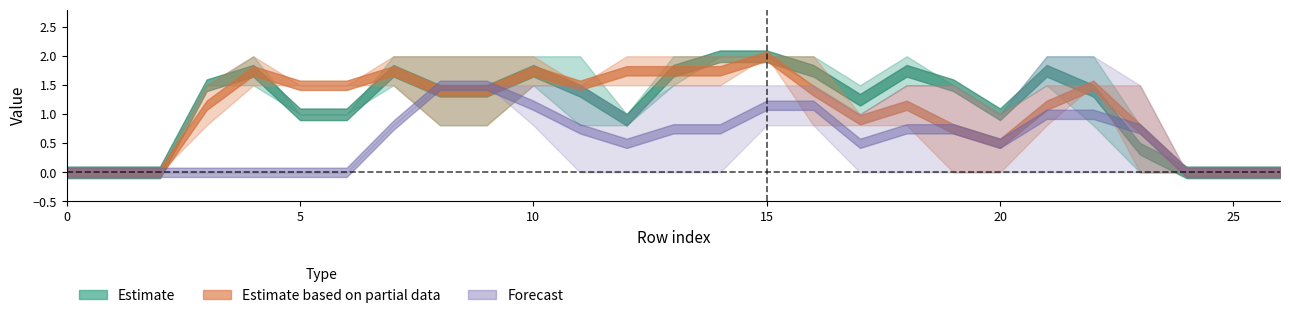

Reading left to right, extract all data points from this chart.

col_13: 0.0	0.0	0.0	1.5	1.5	1.0	1.0	2.0	2.0	2.0	2.0	2.0	1.0	2.0	2.0	2.0	2.0	1.0	1.5	1.5	1.0	1.5	0.8	0.0	0.0	0.0	0.0
col_14: 0.0	0.0	0.0	1.5	2.0	1.0	1.0	1.5	0.8	0.8	1.5	0.8	0.8	1.5	2.0	2.0	1.5	1.5	2.0	1.5	1.0	2.0	2.0	0.8	0.0	0.0	0.0
col_15: 0.0	0.0	0.0	1.5	2.0	1.5	1.5	1.5	0.8	0.8	1.5	1.5	2.0	2.0	2.0	2.0	0.8	0.8	0.8	0.0	0.0	0.8	1.5	1.5	0.0	0.0	0.0
col_16: 0.0	0.0	0.0	0.8	1.5	1.5	1.5	2.0	2.0	2.0	2.0	1.5	1.5	1.5	1.5	2.0	2.0	1.0	1.5	1.5	1.0	1.5	1.5	0.0	0.0	0.0	0.0
col_12: 0.0	0.0	0.0	0.0	0.0	0.0	0.0	0.8	1.5	1.5	1.5	1.5	1.0	1.5	1.5	1.5	0.8	0.0	0.0	0.0	0.0	0.0	0.0	0.0	0.0	0.0	0.0
col_17: 0.0	0.0	0.0	0.0	0.0	0.0	0.0	0.8	1.5	1.5	0.8	0.0	0.0	0.0	0.0	0.8	1.5	1.0	1.5	1.5	1.0	2.0	2.0	1.5	0.0	0.0	0.0